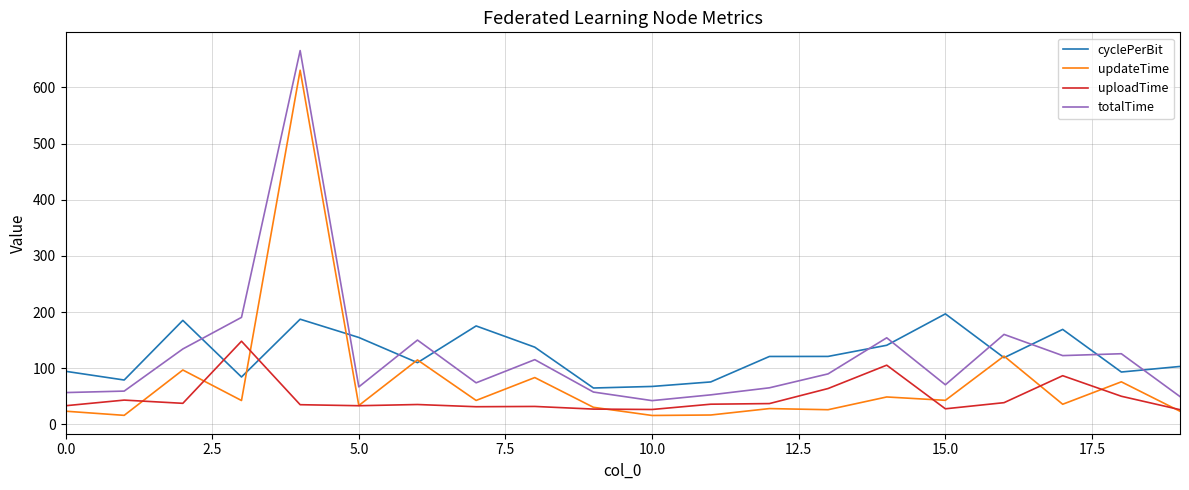

What is the difference between the maximum and minimum values in the cyclePerBit series?

132.0